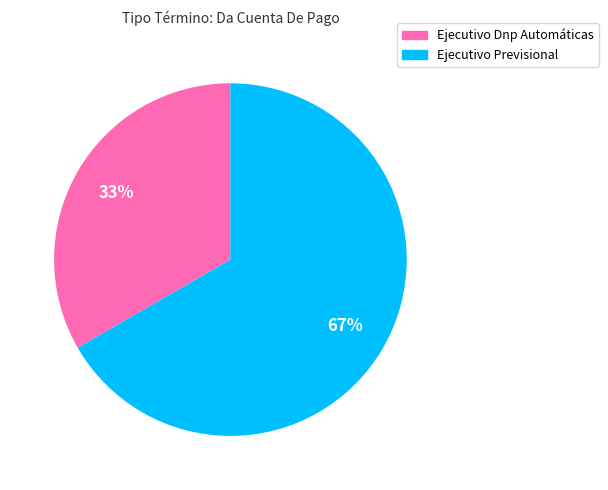

Do Ejecutivo Dnp Automáticas and Ejecutivo Previsional together represent more than half of the pie?

Yes